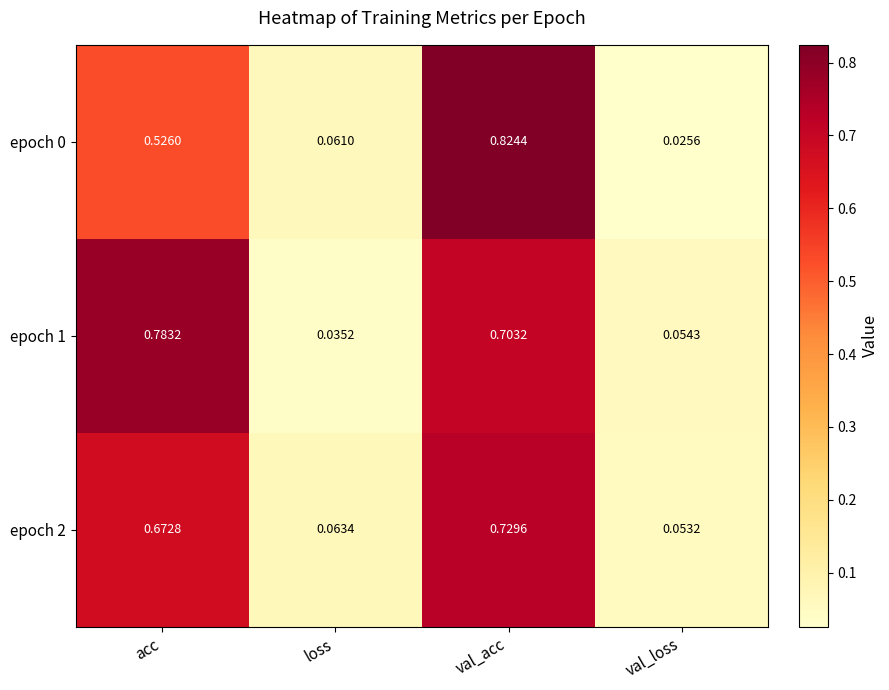

Rank the categories by epoch 0 value from highest to lowest.

val_acc, acc, loss, val_loss